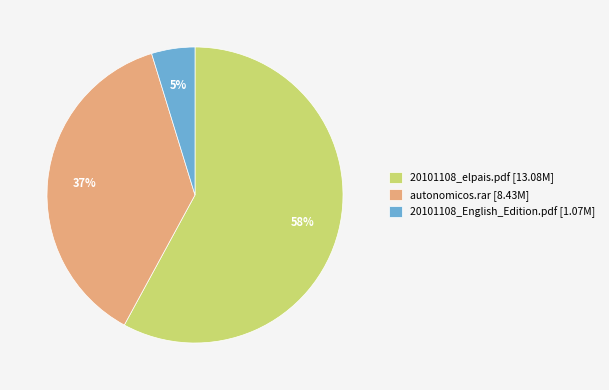

The autonomicos.rar slice represents 45% of the pie. True or false?

False